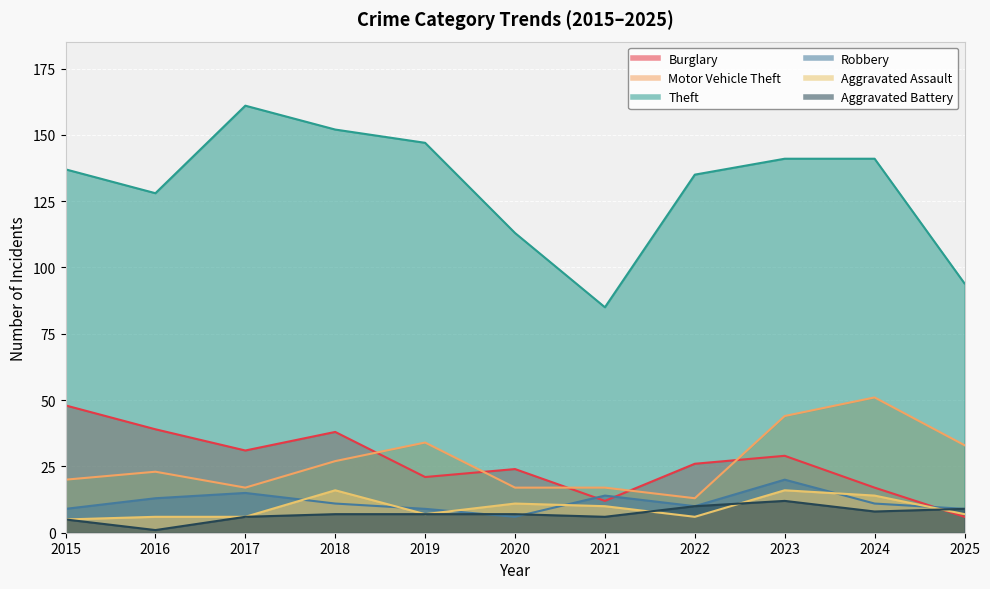

What is the difference between the second highest and minimum values in the Aggravated Battery series?

9